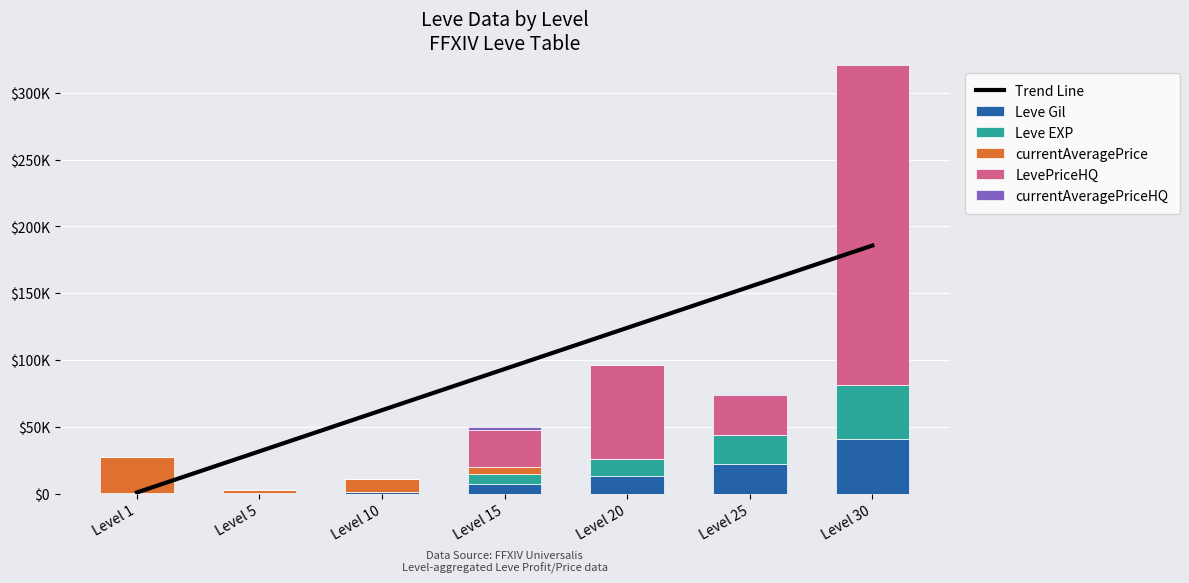

Reading right to left, extract all data points from this chart.

Trend Line: Level 30=185640.0	Level 25=154836.6	Level 20=124033.2	Level 15=93229.8	Level 10=62426.4	Level 5=31623.0	Level 1=819.6
Leve Gil: Level 30=40640.0	Level 25=21830.0	Level 20=12960.0	Level 15=7170.0	Level 10=990.0	Level 5=220.0	Level 1=160.0
Leve EXP: Level 30=40640.0	Level 25=21830.0	Level 20=12960.0	Level 15=7170.0	Level 10=9.0	Level 5=5.0	Level 1=1.0
currentAveragePrice: Level 30=0.0	Level 25=278.0	Level 20=0.0	Level 15=5799.0	Level 10=10000.0	Level 5=2507.0	Level 1=27128.0
LevePriceHQ: Level 30=250000.0	Level 25=29999.0	Level 20=69999.0	Level 15=27631.0	Level 10=0.0	Level 5=0.0	Level 1=0.0
currentAveragePriceHQ: Level 30=40000.0	Level 25=278.0	Level 20=0.0	Level 15=2400.0	Level 10=0.0	Level 5=0.0	Level 1=0.0